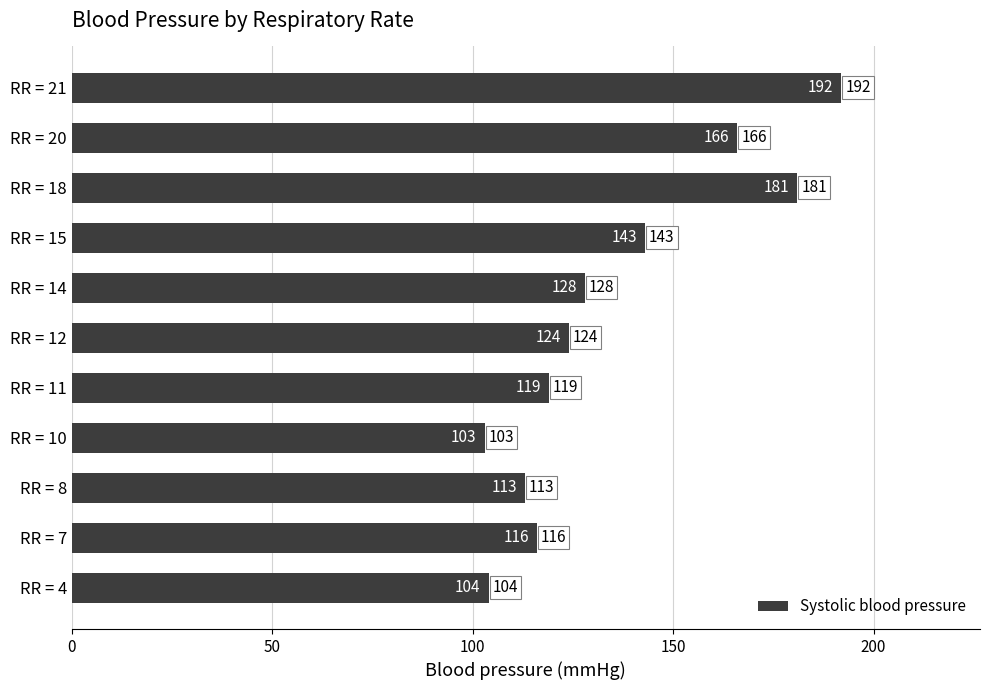

Reading bottom to top, list all the values displayed in this chart.

RR = 4=104	RR = 7=116	RR = 8=113	RR = 10=103	RR = 11=119	RR = 12=124	RR = 14=128	RR = 15=143	RR = 18=181	RR = 20=166	RR = 21=192